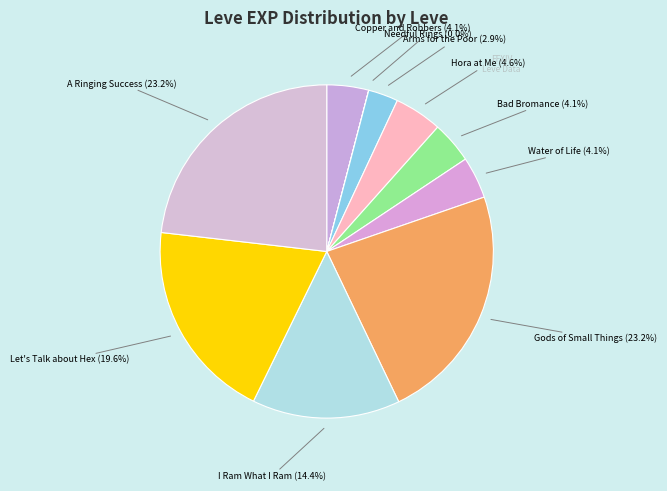

Which slice is the smallest?

Needful Rings (1)